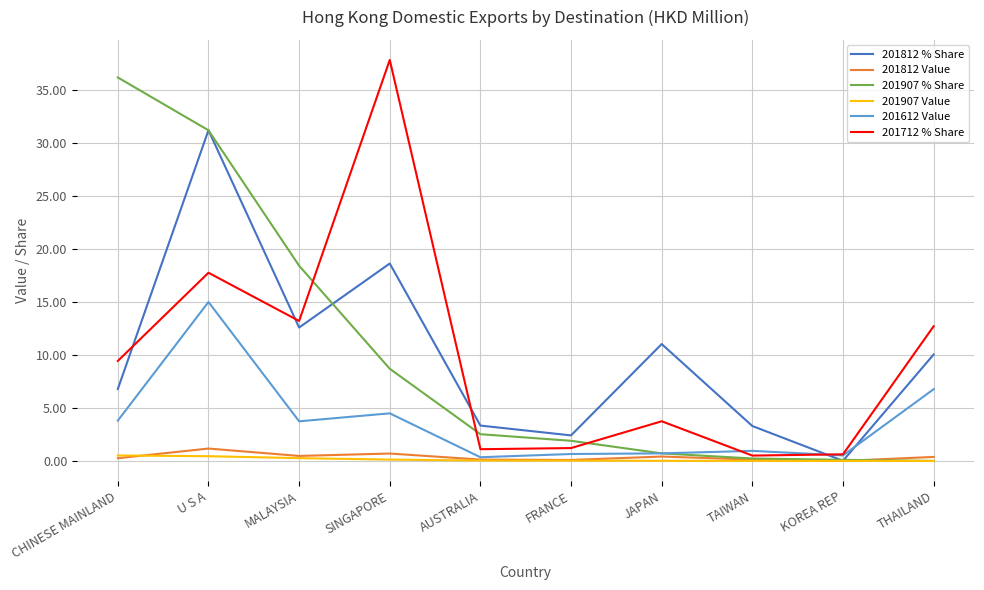

Read the 201907 % Share value at U S A.

31.2